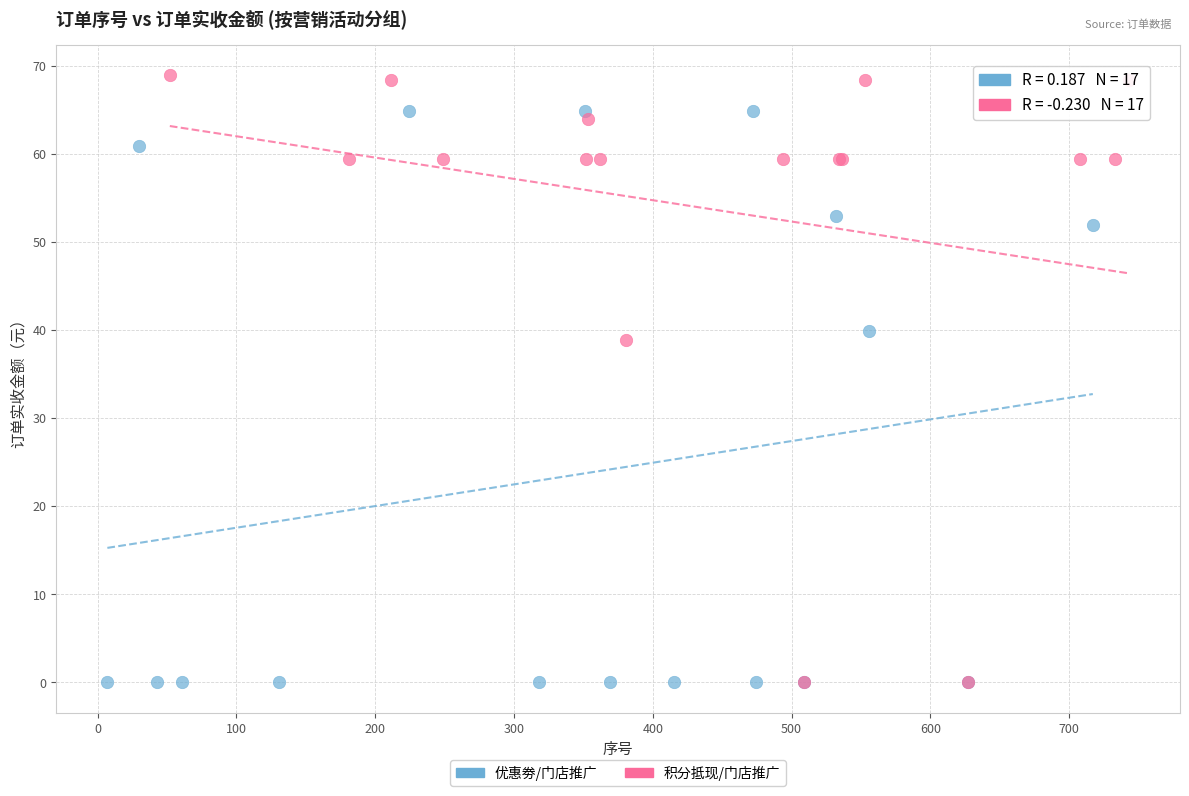

Which series has the largest Y range (max minus min)?

积分抵现/门店推广